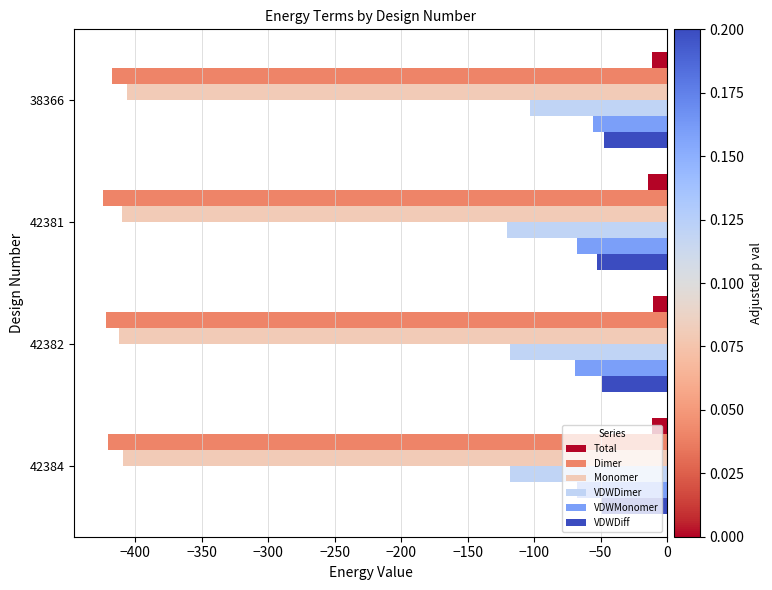

Is the value of VDWMonomer at 38366 greater than the value of Total at 42384?

No